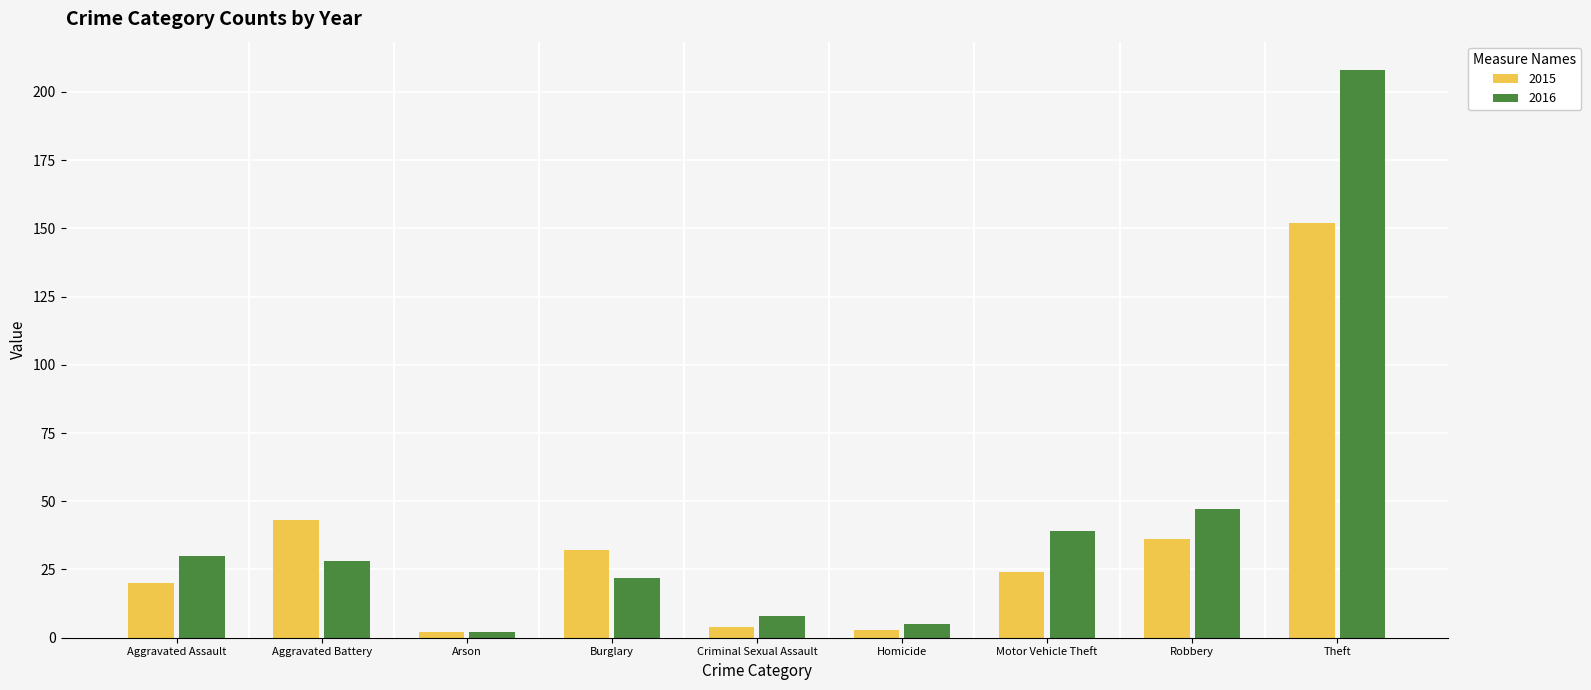

At which label does 2016 first exceed 28?

Aggravated Assault